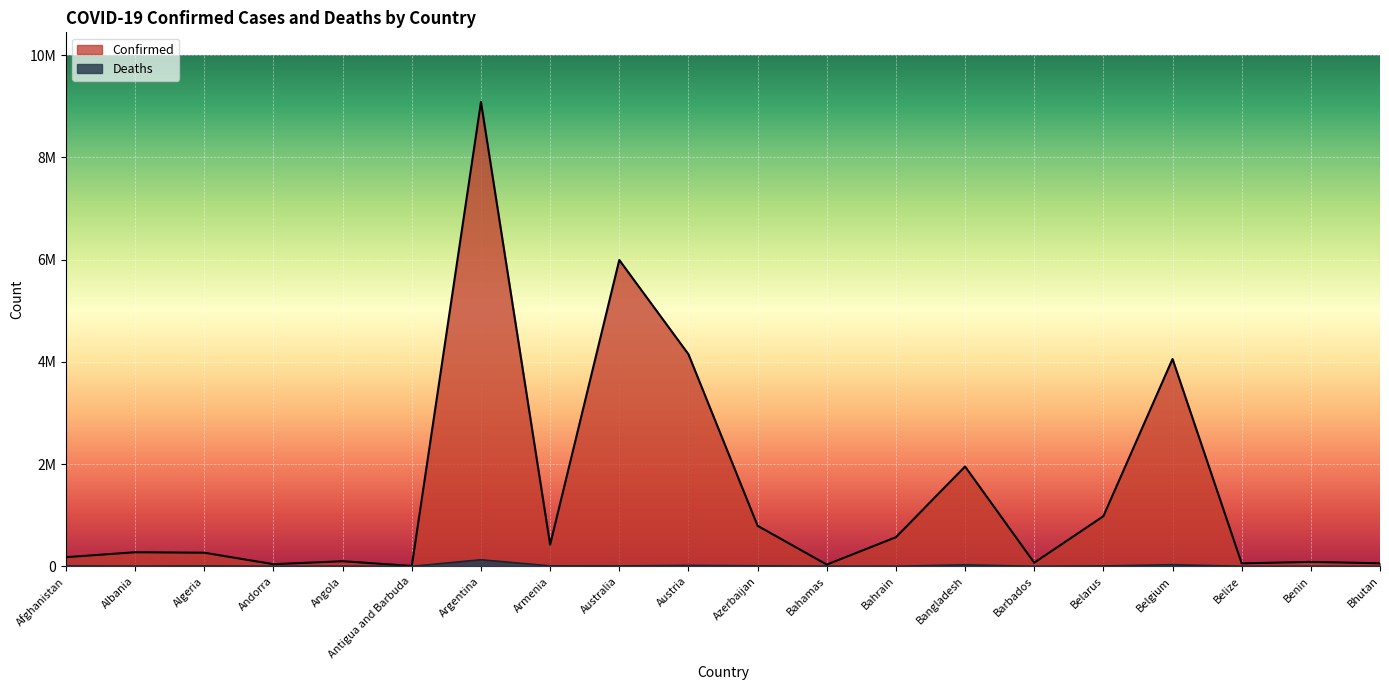

Which series has the widest spread of values?

Confirmed